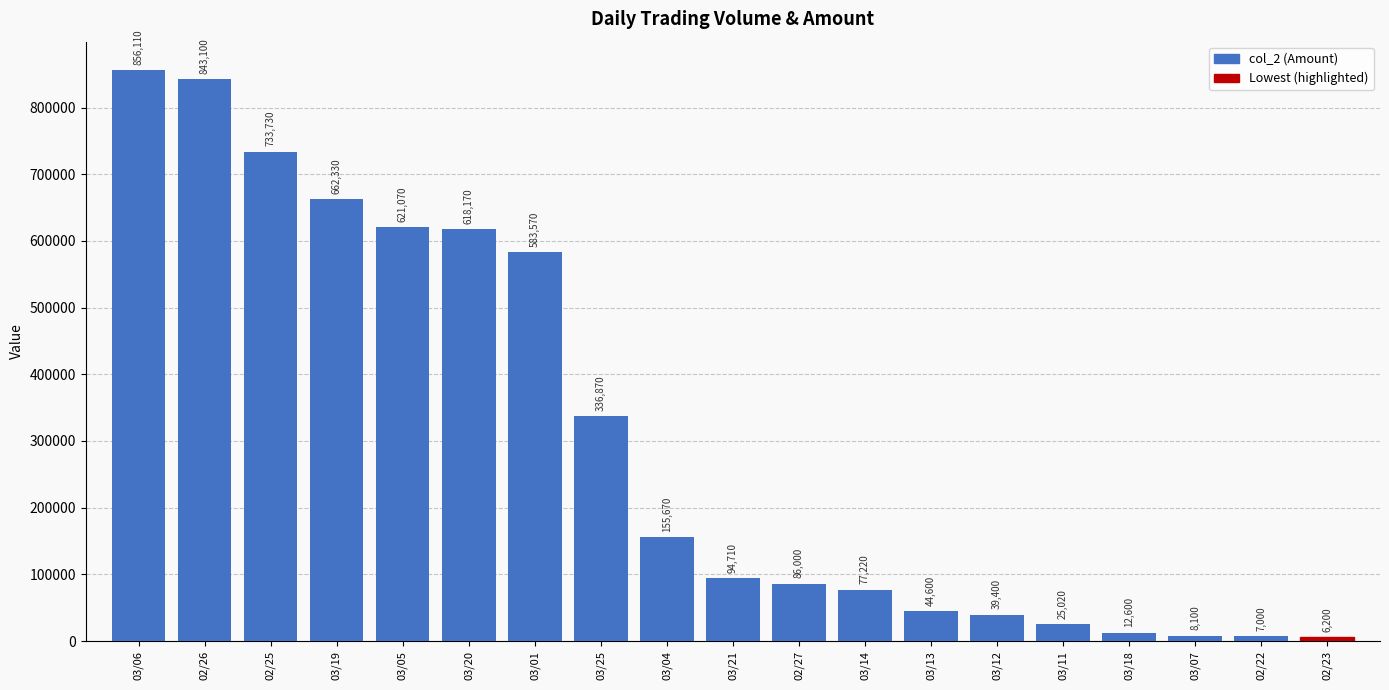

What is the label of the 12th bar from the left?

03/14